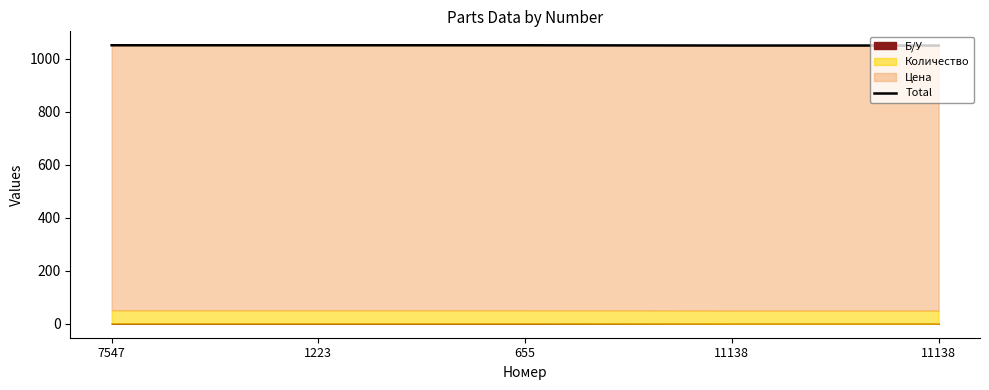

List the labels in order of value, smallest first.

11138, 11138, 7547, 1223, 655